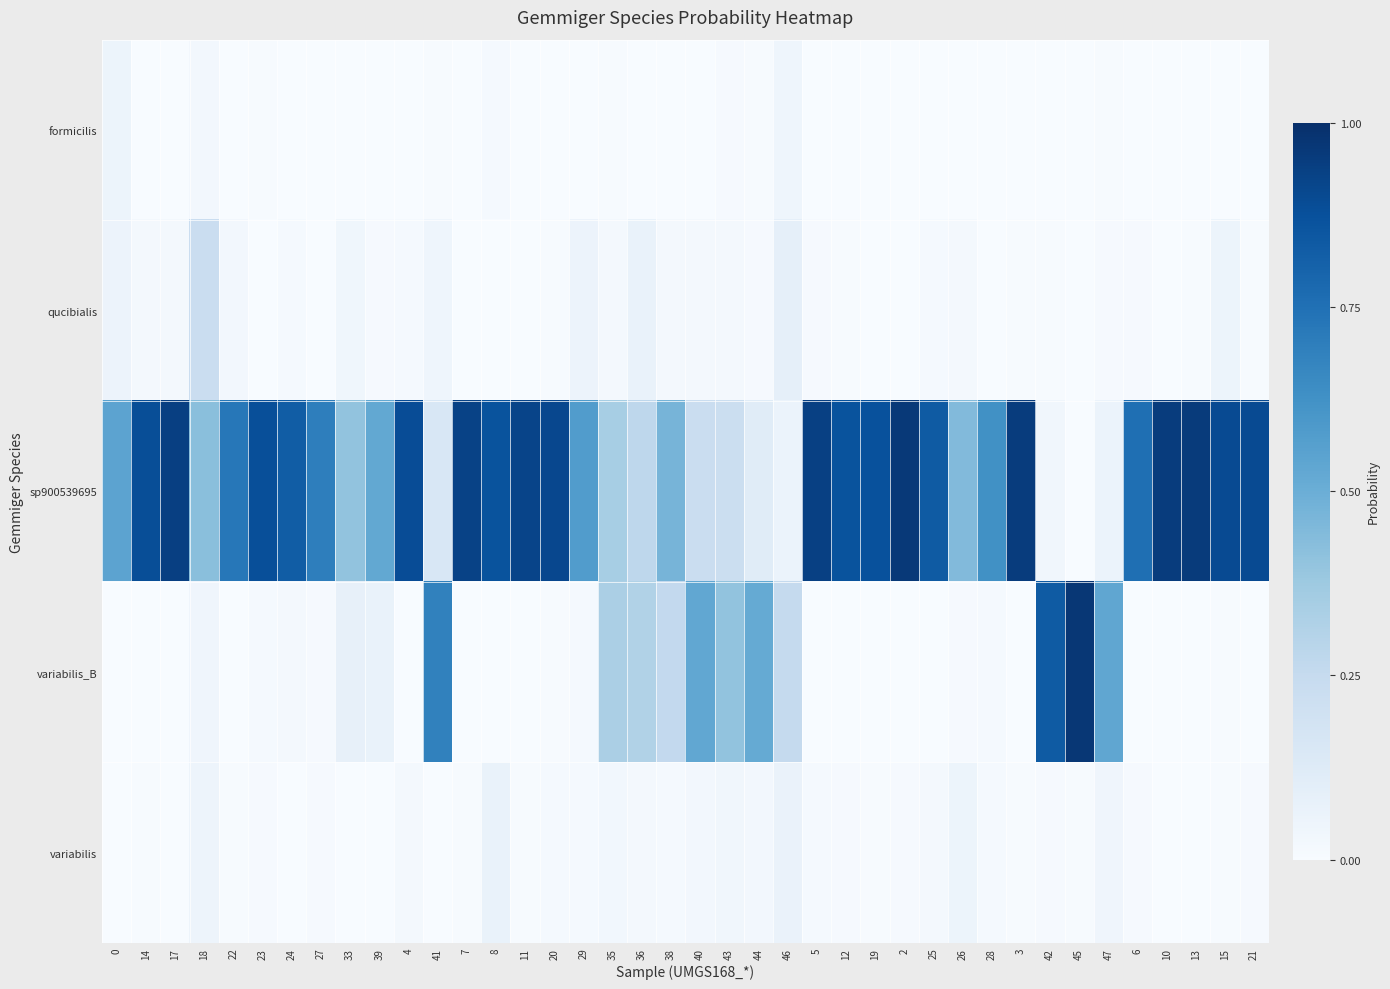

What is the total value across all series at 28?

0.7